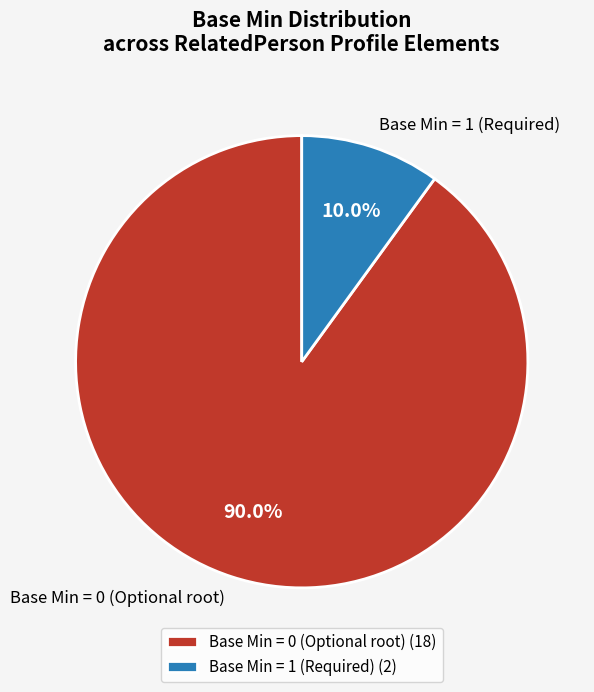

What is the total percentage of Base Min = 1 (Required) and Base Min = 0 (Optional root)?

100.0%